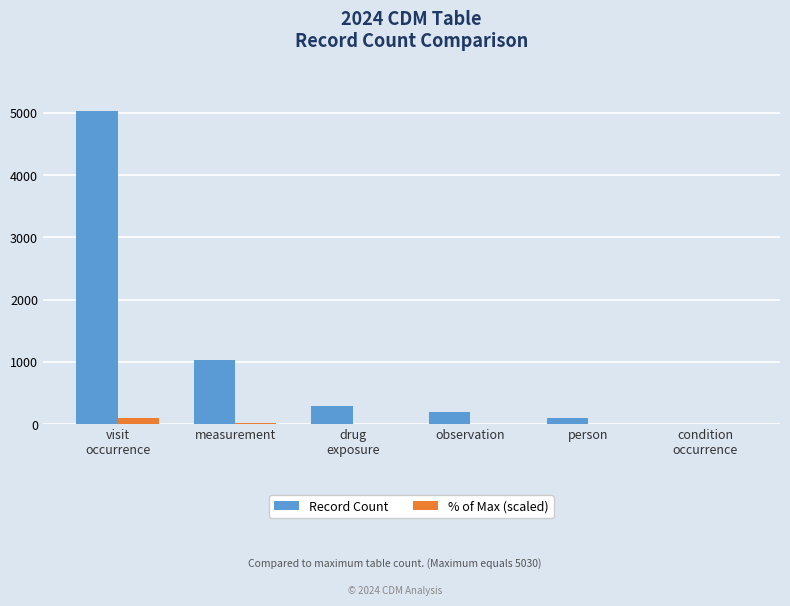

Which series has the largest total across all categories?

Record Count